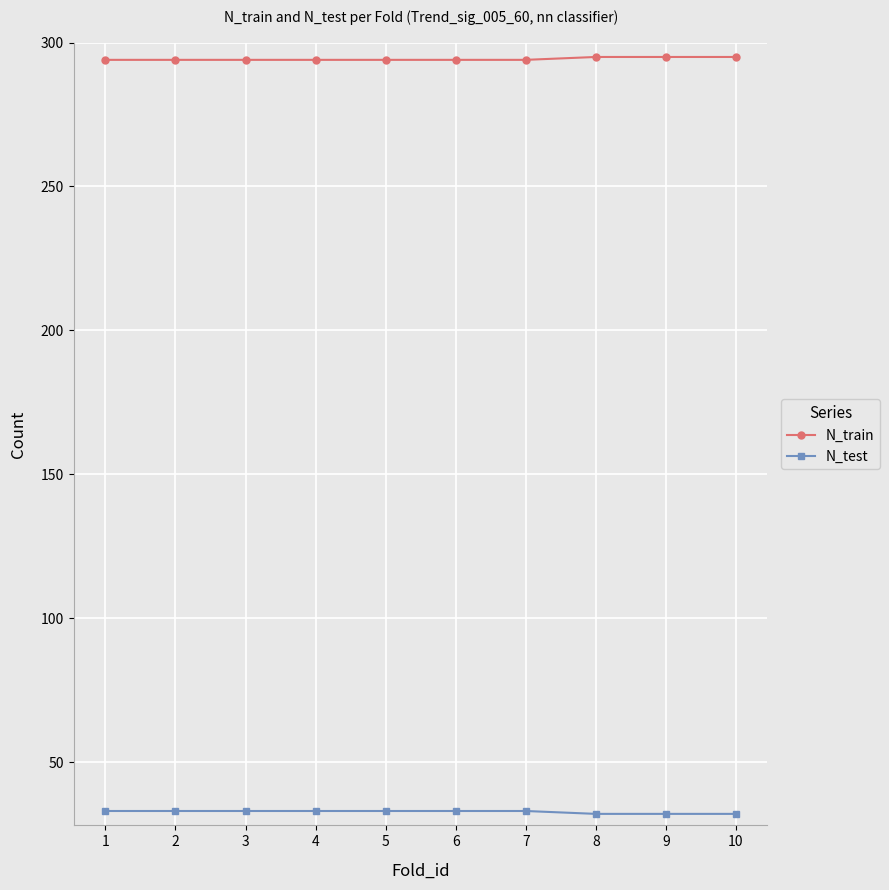

What is the greatest value displayed?

295